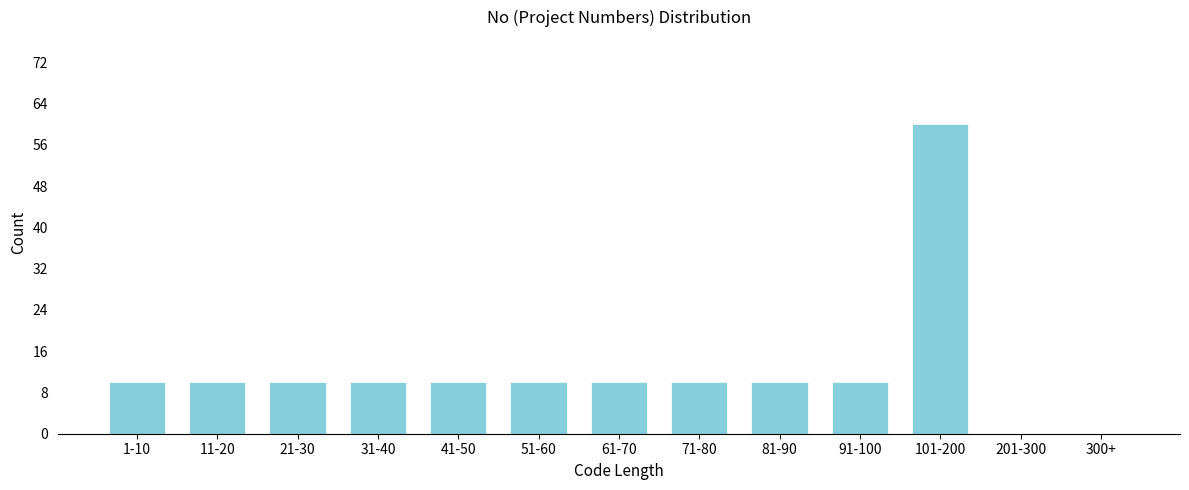

Reading left to right, list all the values displayed in this chart.

1-10=10	11-20=10	21-30=10	31-40=10	41-50=10	51-60=10	61-70=10	71-80=10	81-90=10	91-100=10	101-200=60	201-300=0	300+=0